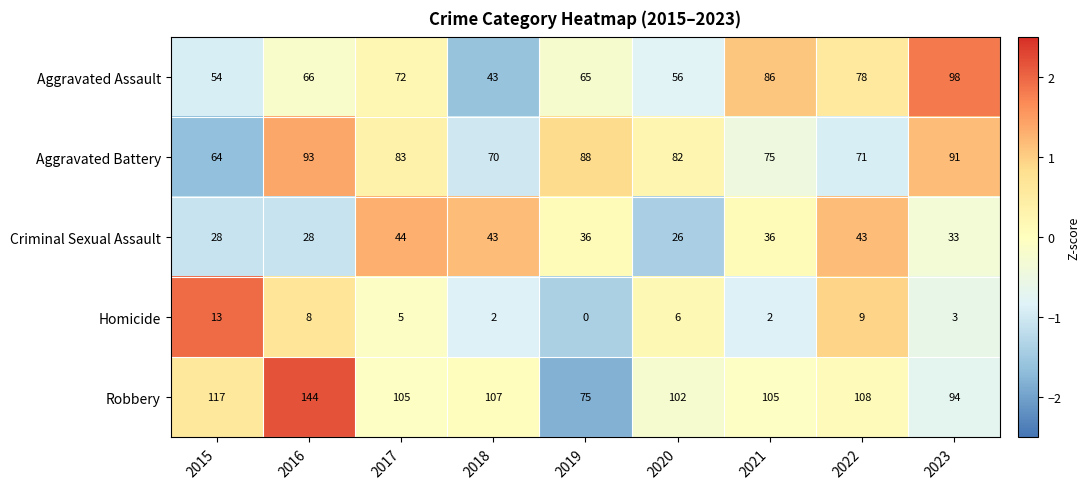

List the series in order of their peak value, lowest first.

Homicide, Criminal Sexual Assault, Aggravated Battery, Aggravated Assault, Robbery